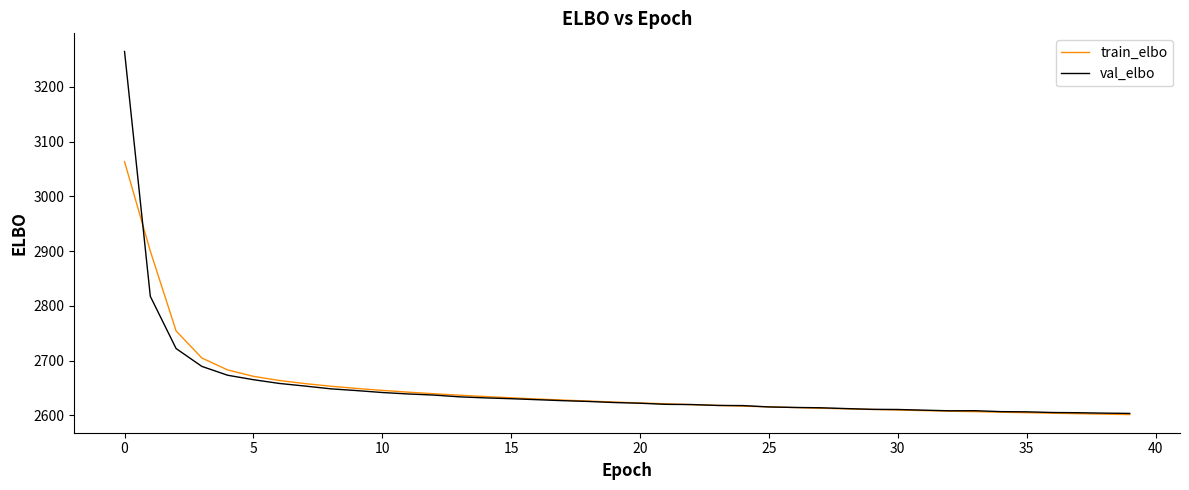

Rank the series by their maximum value, from lowest to highest.

train_elbo, val_elbo